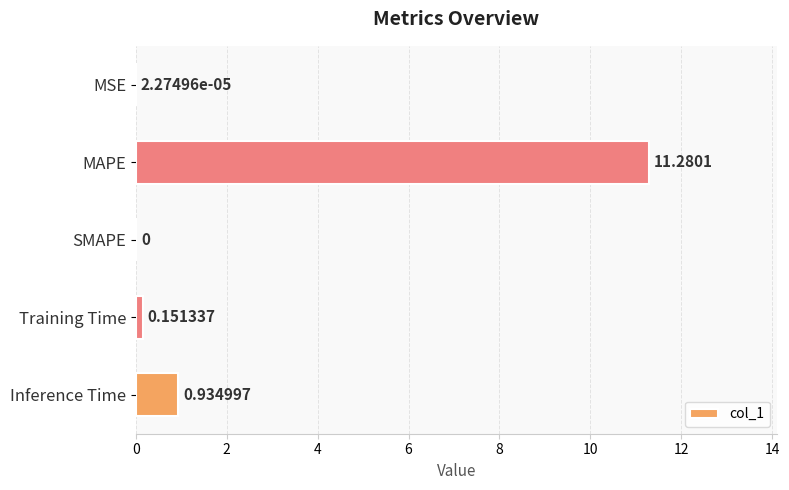

Where is the data nearest to the value 5?

Inference Time